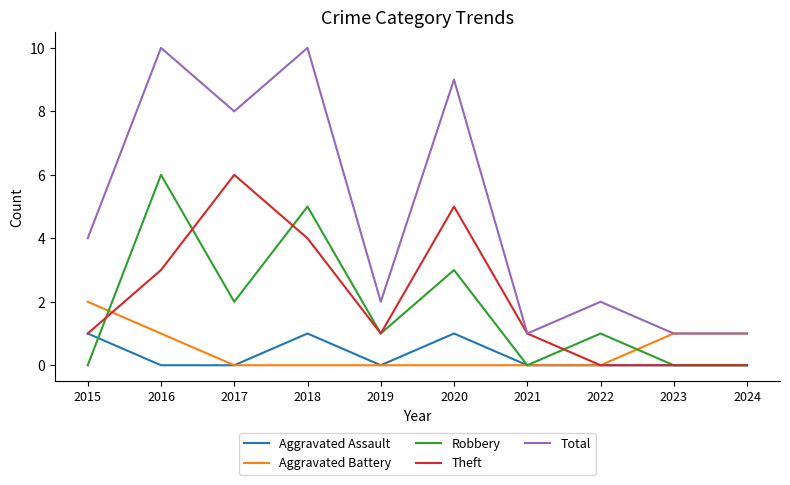

Is this an area chart (filled region under the line)?

No